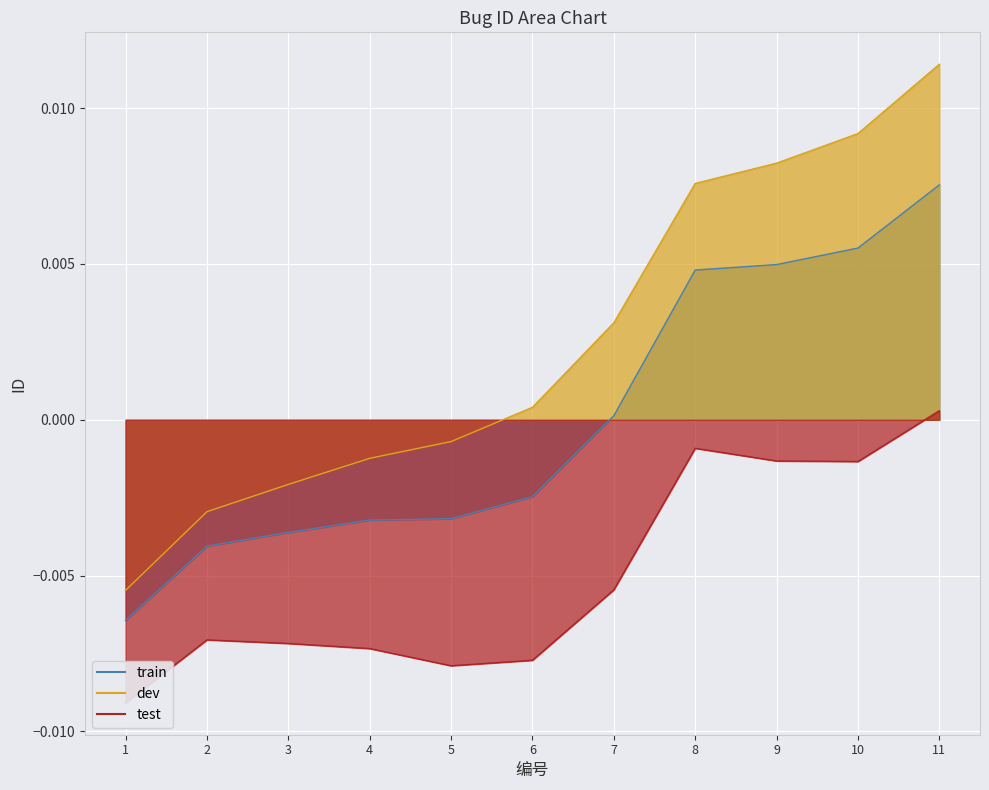

How many values are above zero?

5